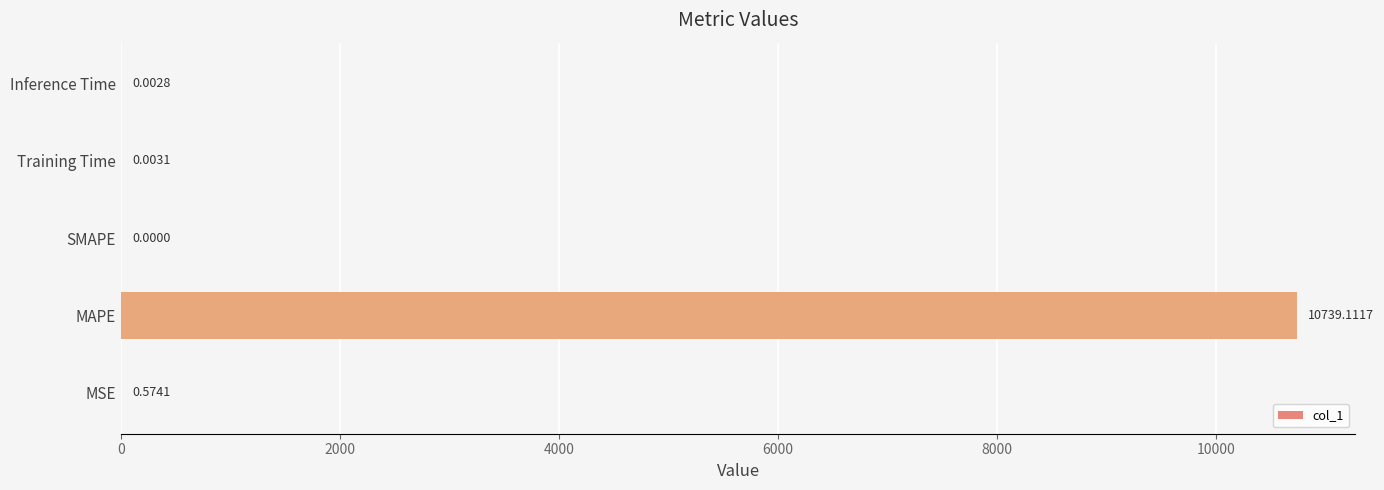

Where is the data nearest to the value 5369?

MSE